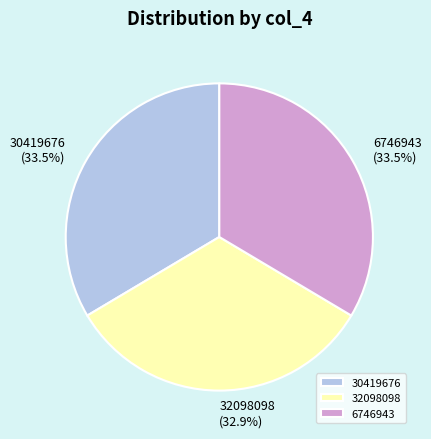

Do 32098098 and 6746943 together represent more than half of the pie?

Yes